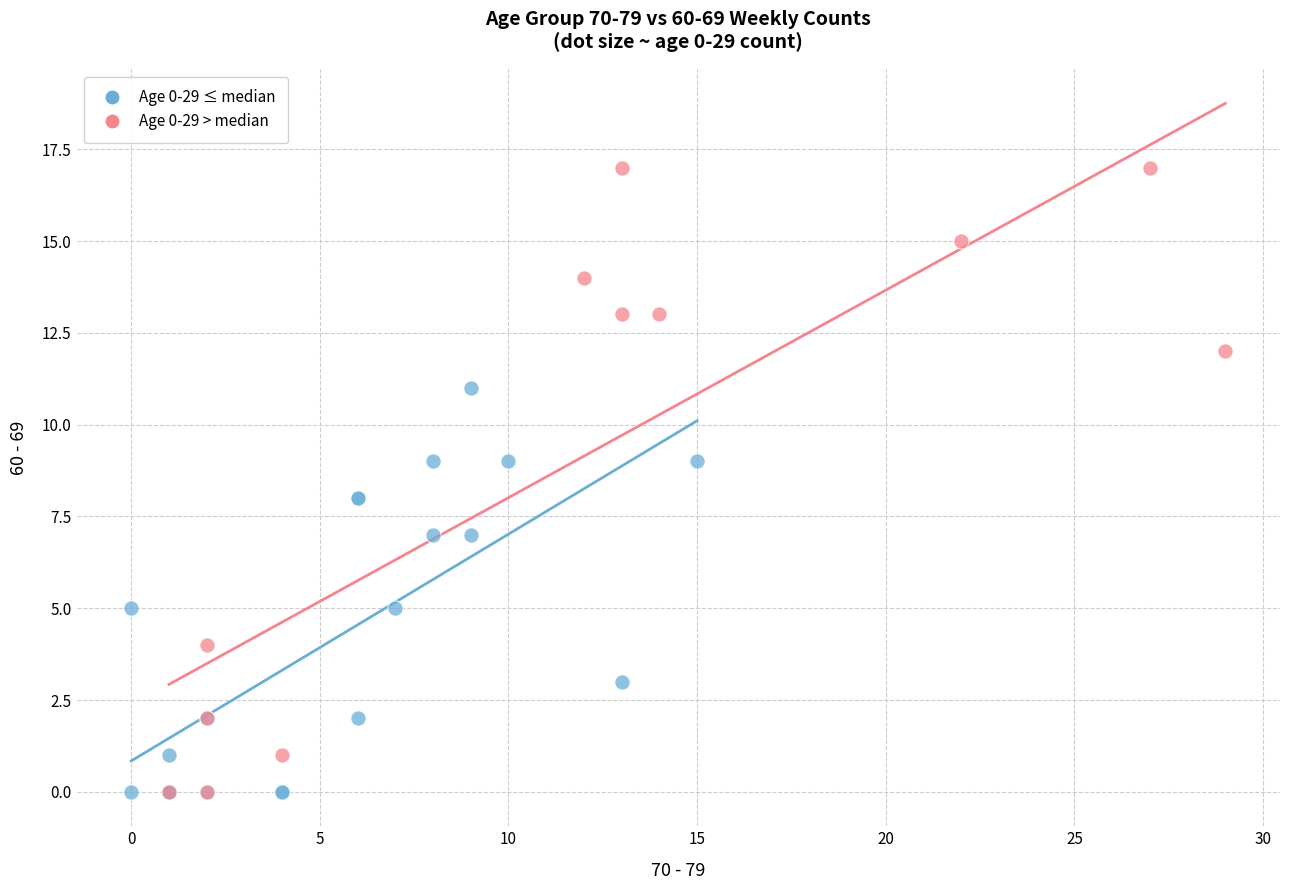

Which series reaches the maximum Y coordinate?

Age 0-29 > median